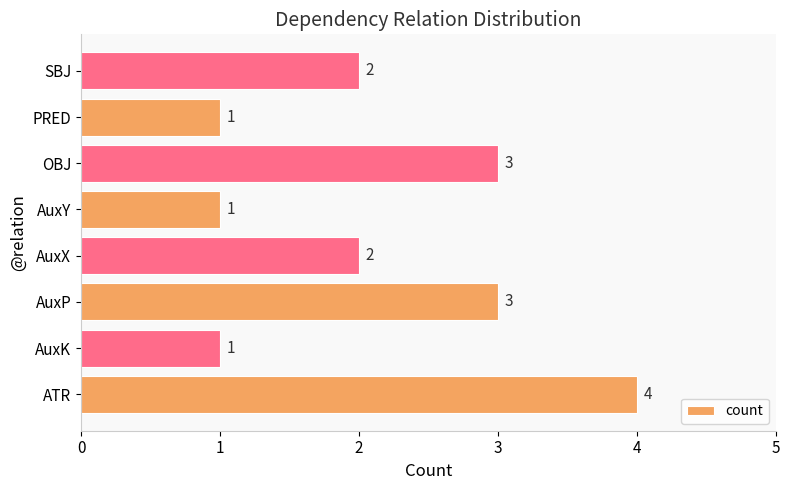

What is the sum of all values?

17